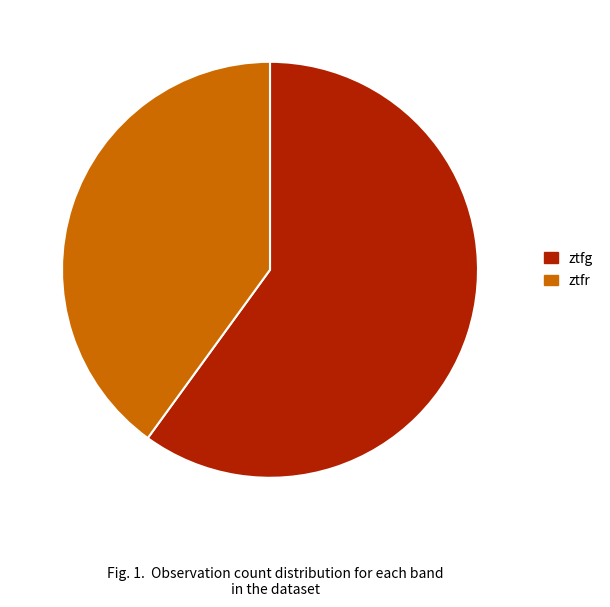

Does ztfr account for over 50% of the chart?

No